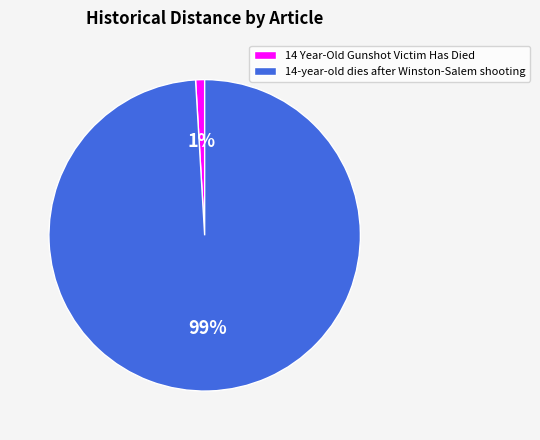

To the nearest percent, what percentage of the pie is 14-year-old dies after Winston-Salem shooting?

99%